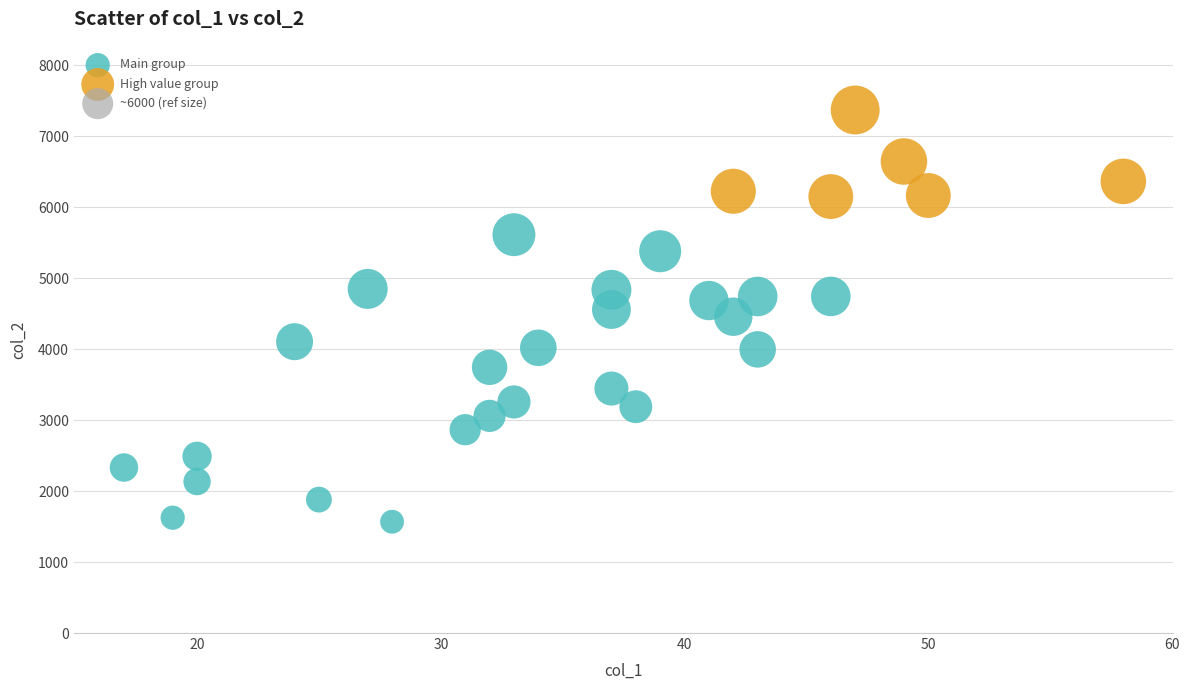

Which series has the widest spread of Y values?

Main group